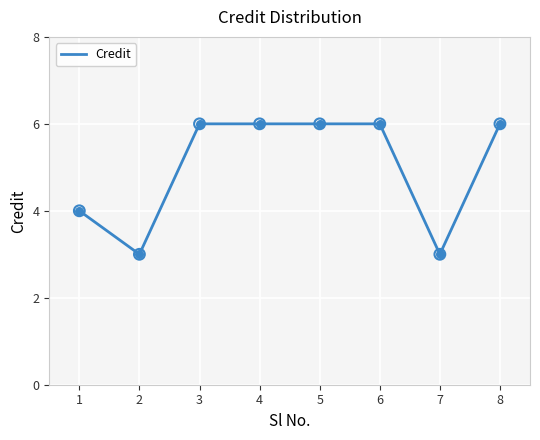

Between 2 and 1, which is larger?

1